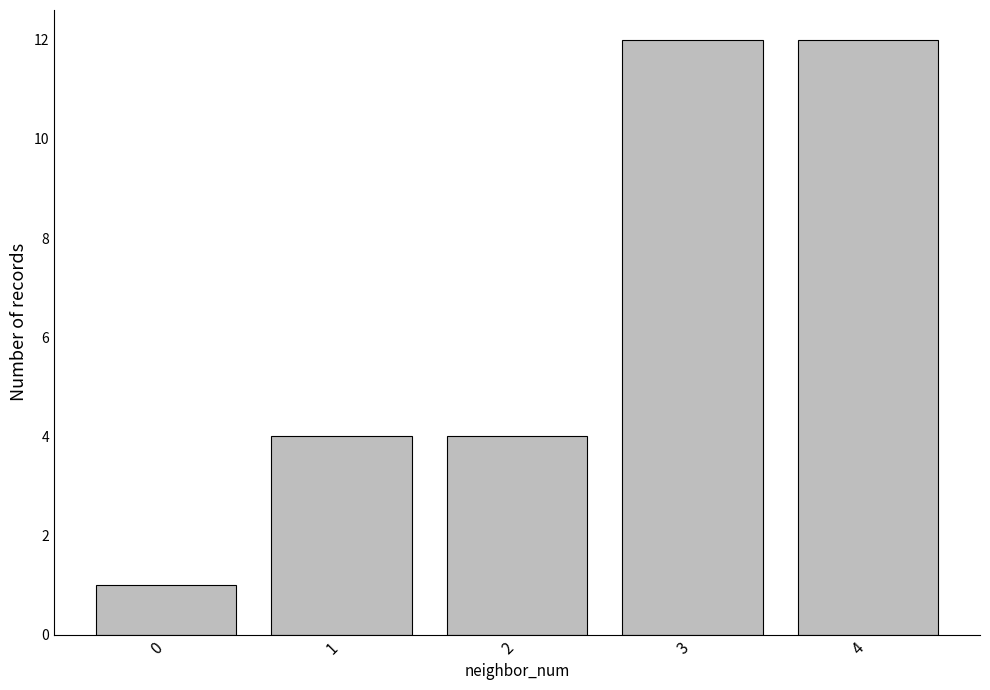

What is the smallest value displayed?

1